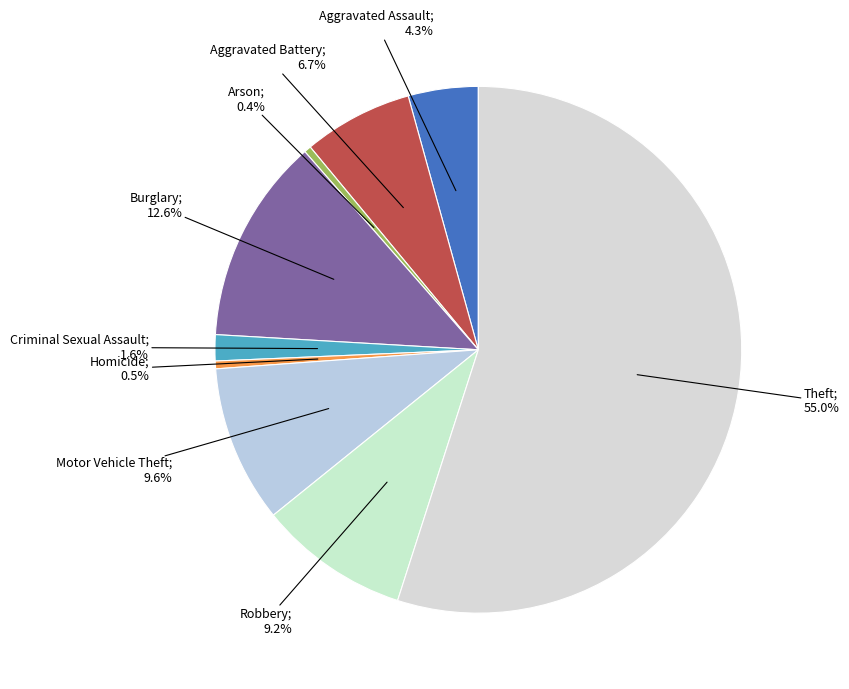

Rank the categories by value from lowest to highest.

Arson, Homicide, Criminal Sexual Assault, Aggravated Assault, Aggravated Battery, Robbery, Motor Vehicle Theft, Burglary, Theft